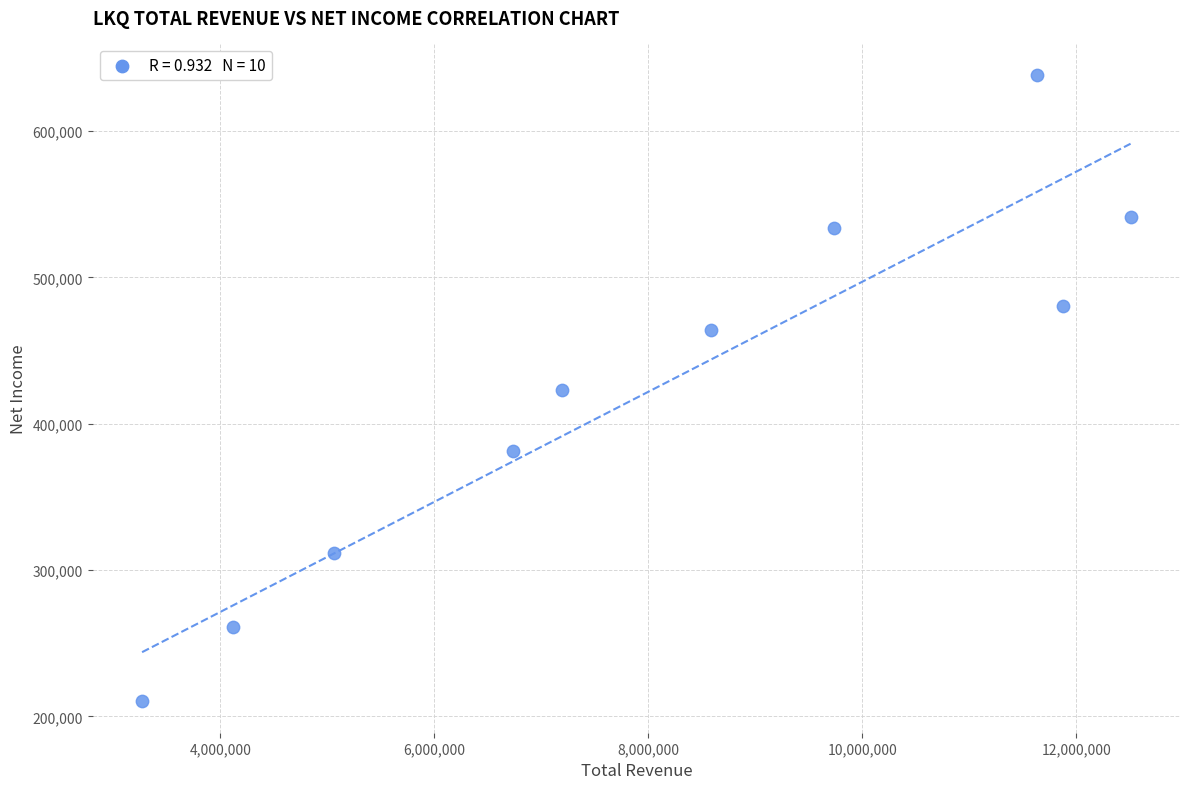

What is the average X value?

8072050